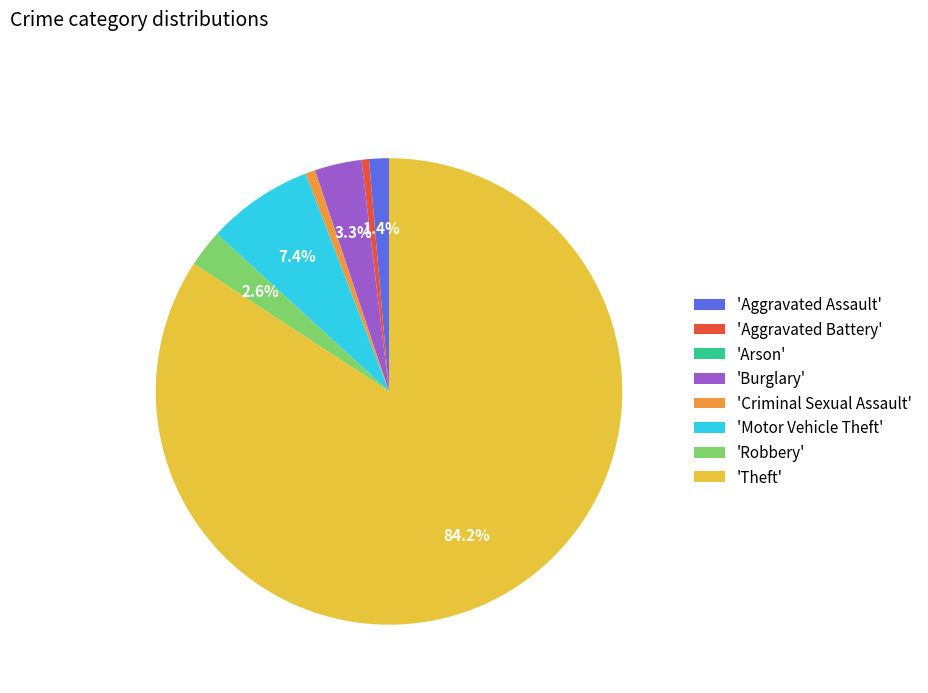

Is there any slice that represents more than half of the pie?

Yes